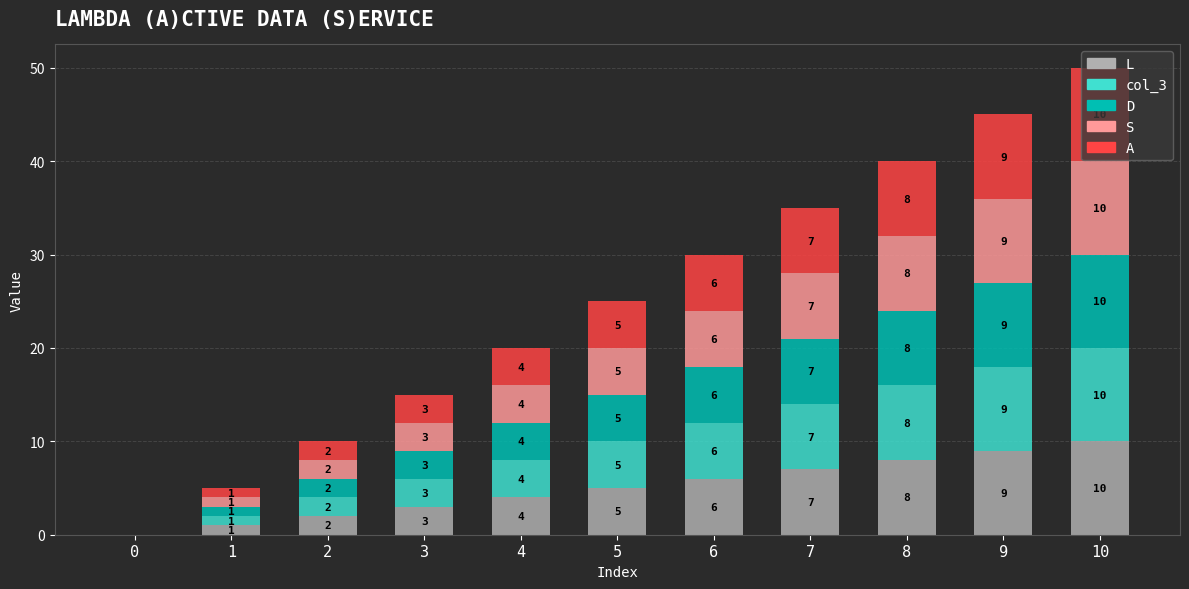

The value of L at 9 is 9. True or false?

True